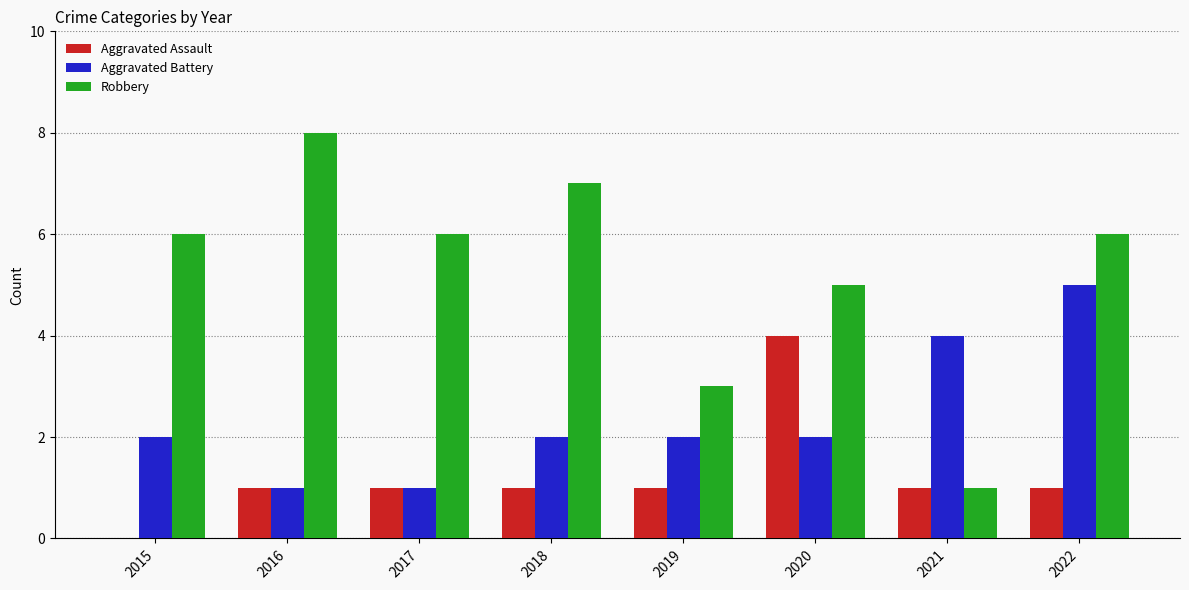

Reading left to right, list all the values displayed in this chart.

Aggravated Assault: 0	1	1	1	1	4	1	1
Aggravated Battery: 2	1	1	2	2	2	4	5
Robbery: 6	8	6	7	3	5	1	6